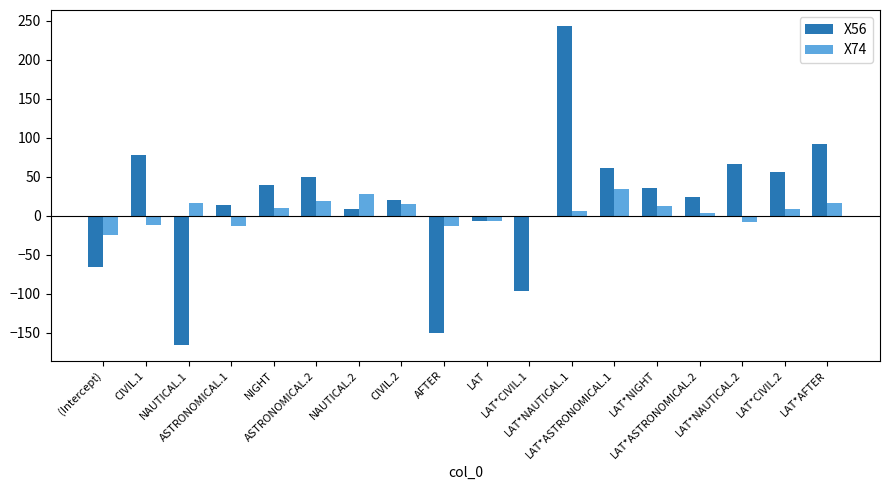

What is the greatest value displayed?

243.3